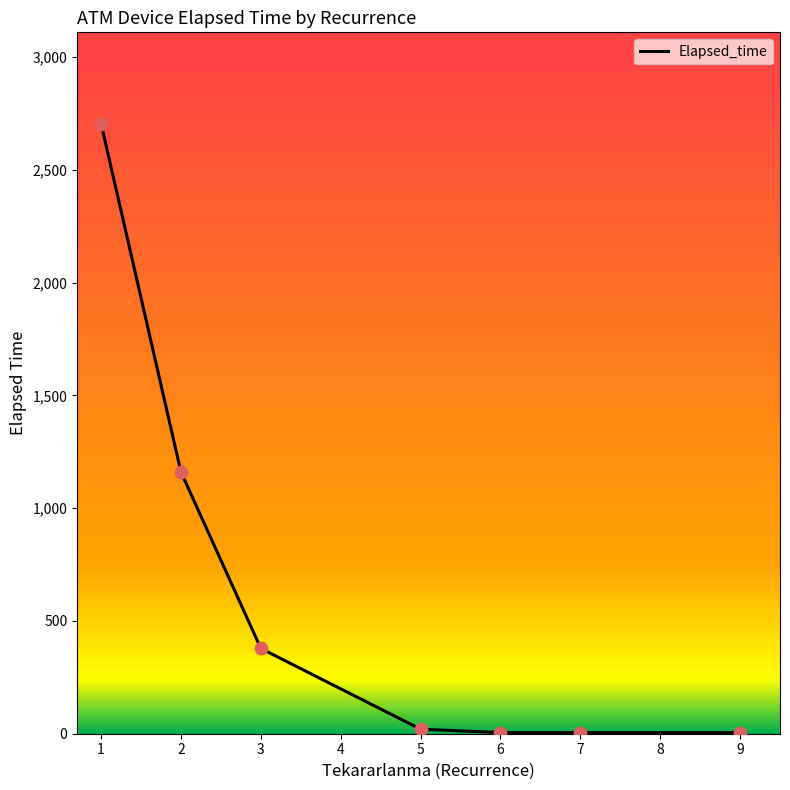

What is the maximum value for Elapsed_time?

2703.7